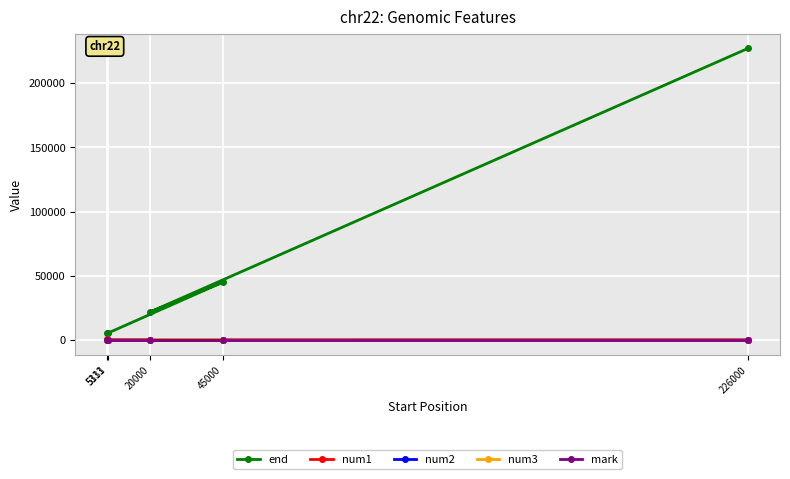

True or false: num3 and end cross at least once.

False